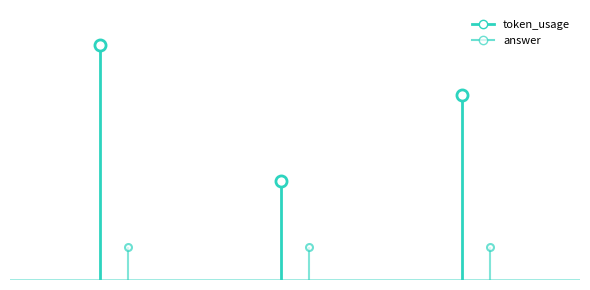

List the series in order of their peak value, lowest first.

answer, token_usage